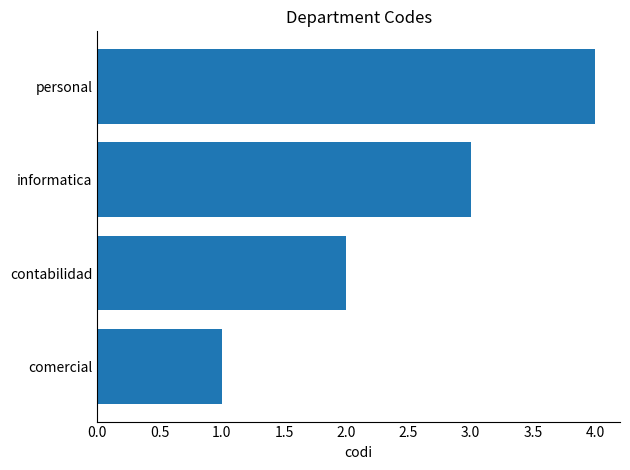

What is the change in value from informatica to personal?

+1